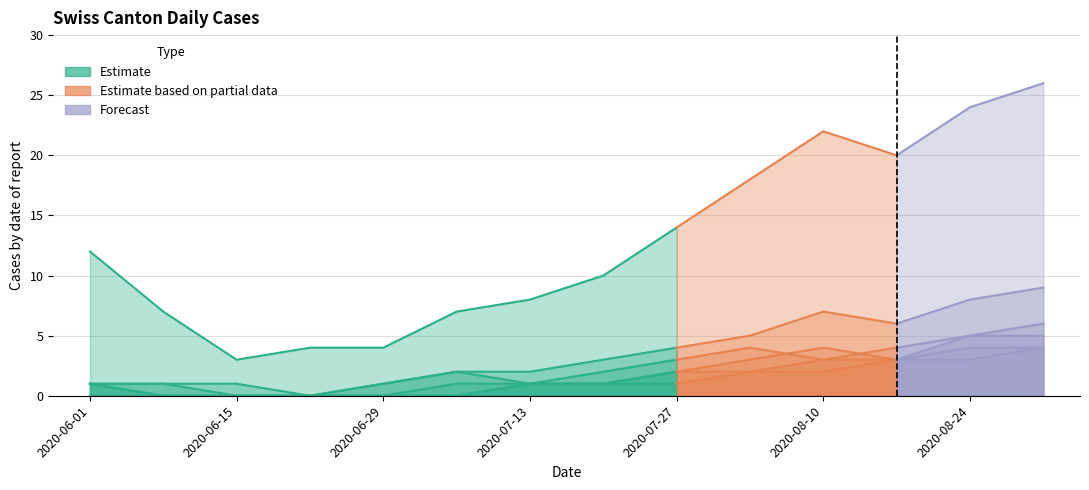

What is the sum of all CH values?

179